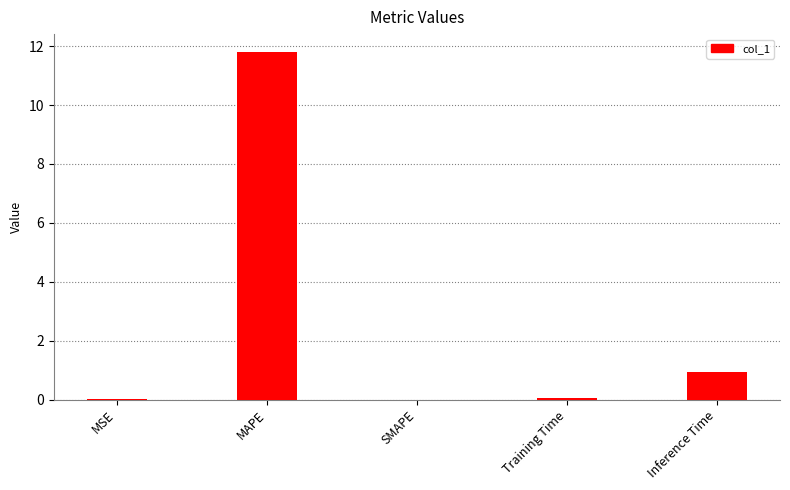

What is the change in value from MSE to MAPE?

+11.8